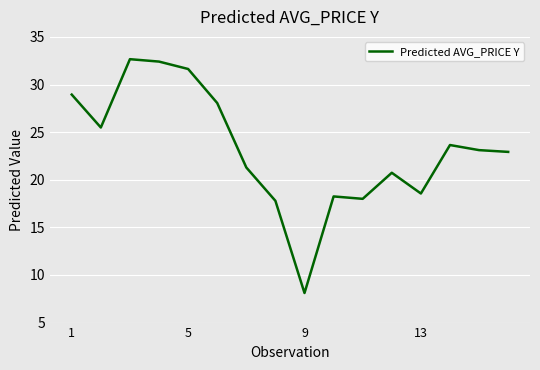

What is the maximum value shown in the chart?

32.7